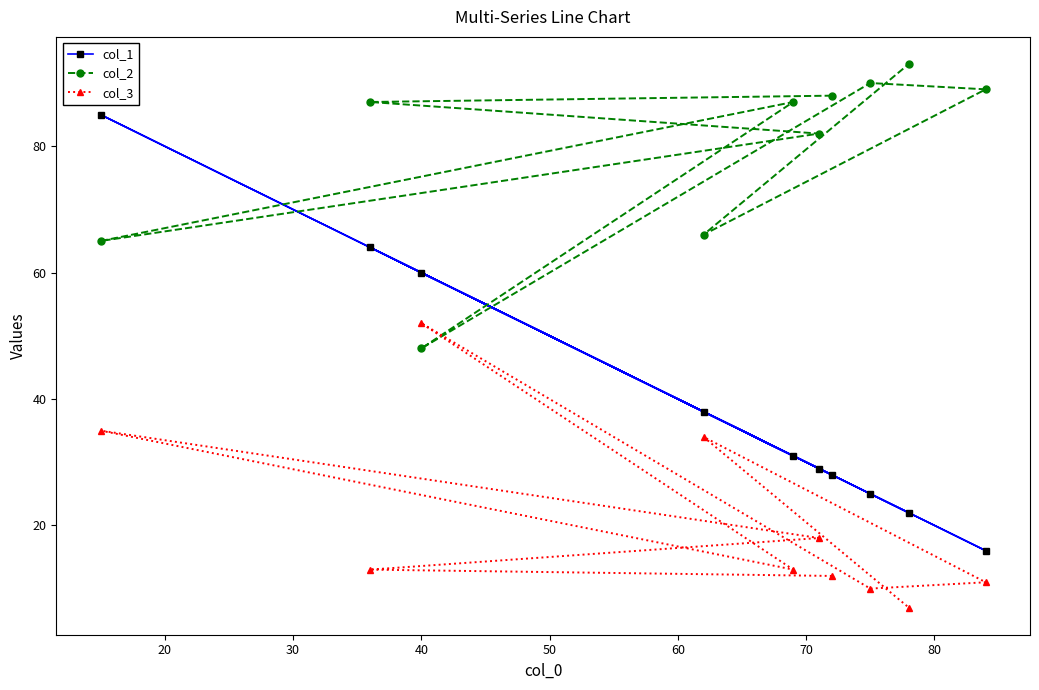

What is the lowest value of the col_1 series?

16